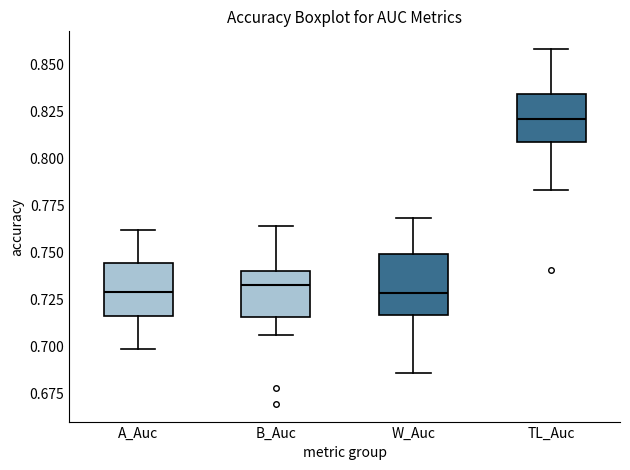

Reading left to right, read every box against the y-axis: the position of its median line, the range the box covers, and the ends of its whiskers. The values are not printed on the chart, so give them approximately, as read against the axis.

A_Auc: median 0.730, box 0.715 to 0.745, whiskers 0.700 to 0.760
B_Auc: median 0.735, box 0.715 to 0.740, whiskers 0.705 to 0.765
W_Auc: median 0.730, box 0.715 to 0.750, whiskers 0.685 to 0.770
TL_Auc: median 0.820, box 0.810 to 0.835, whiskers 0.785 to 0.860